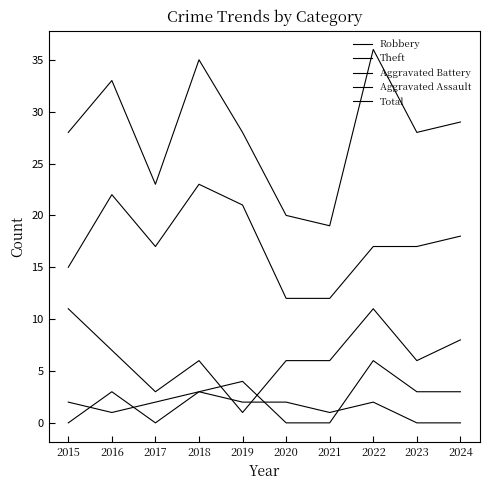

What is the difference between the maximum and minimum values in the Aggravated Assault series?

3